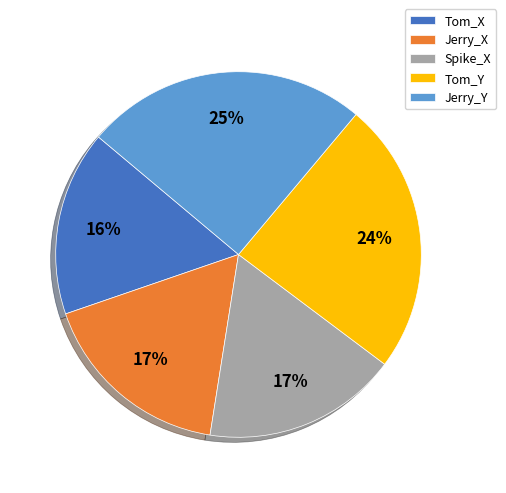

True or false: Spike_X accounts for 17% of the total.

True